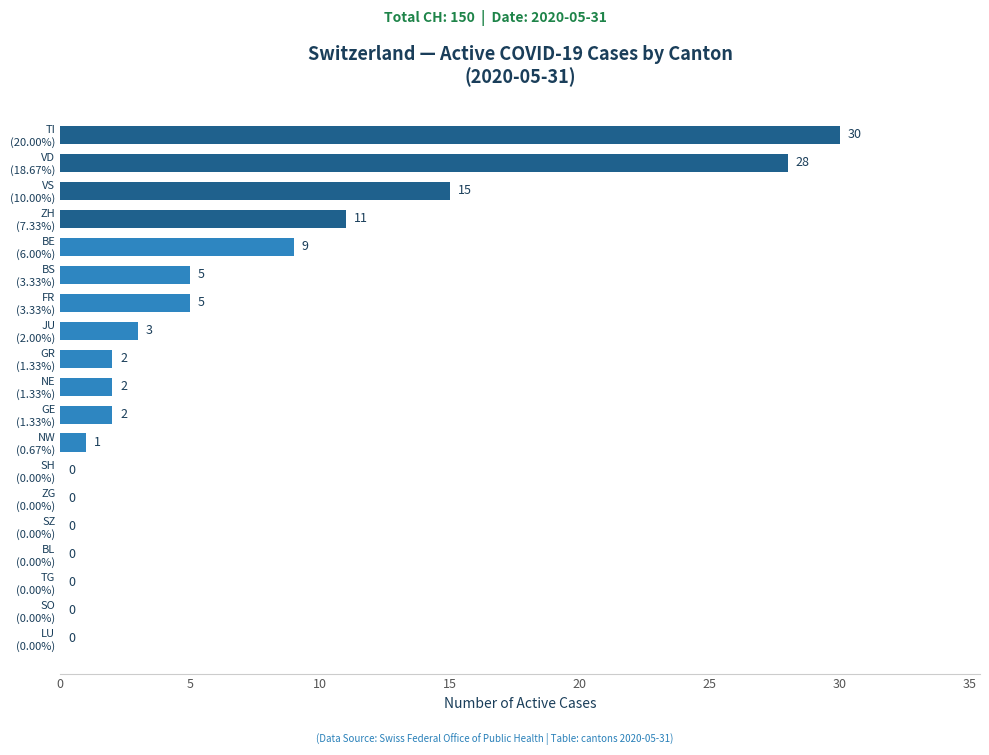

What is the maximum value shown in the chart?

30